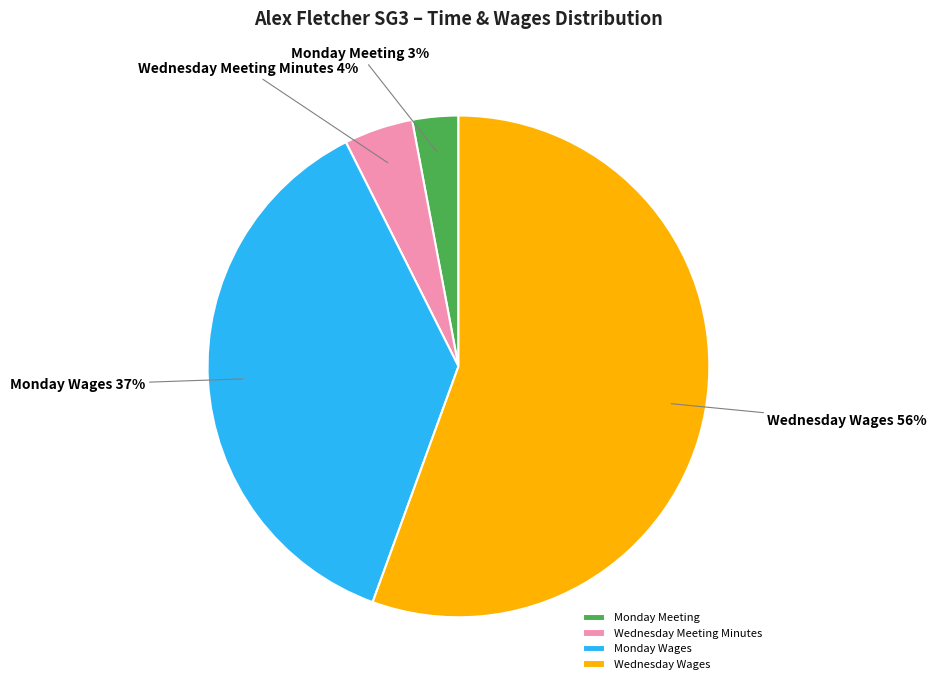

Combined, do Monday Meeting and Wednesday Wages account for over 50%?

Yes